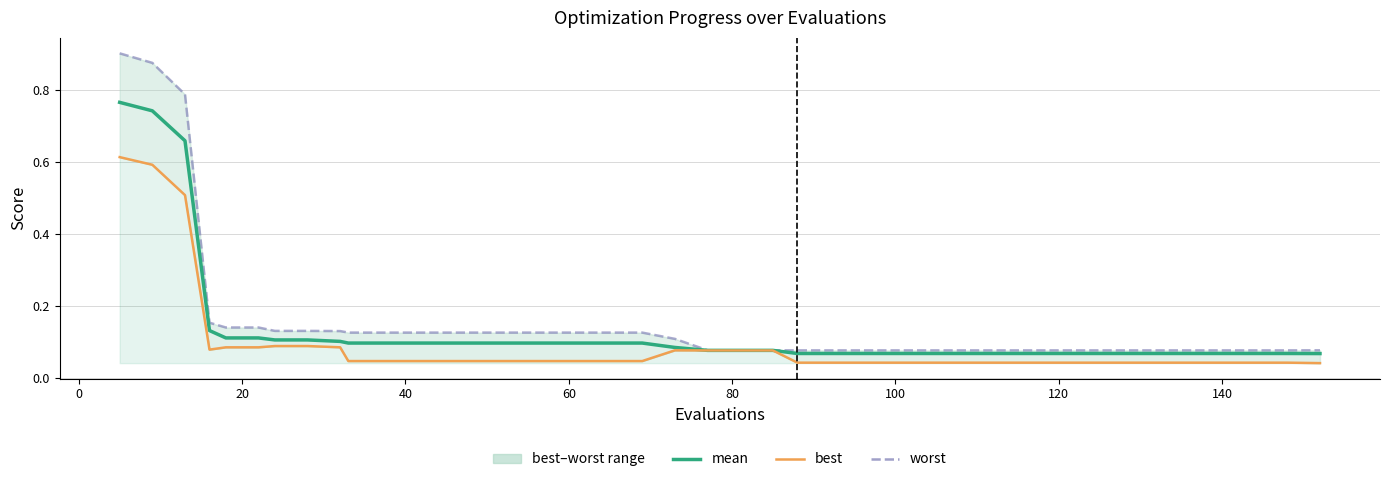

True or false: best has more than 0 interior local peaks.

True